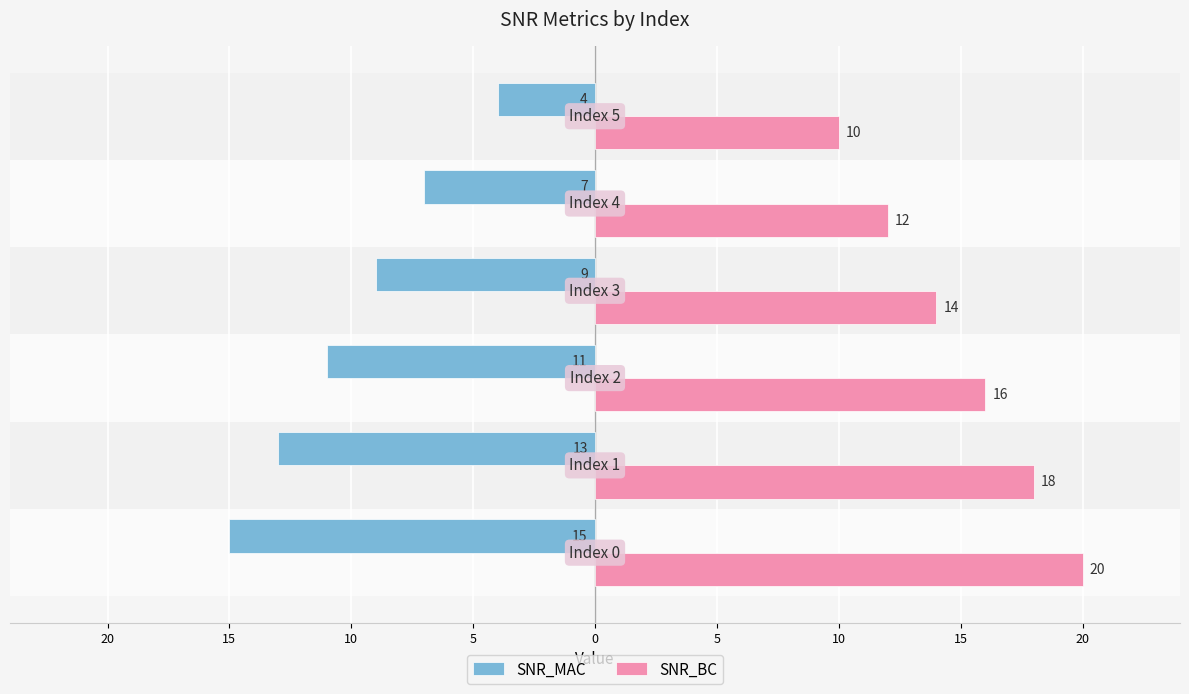

What are all the series names shown in the legend?

SNR_MAC, SNR_BC